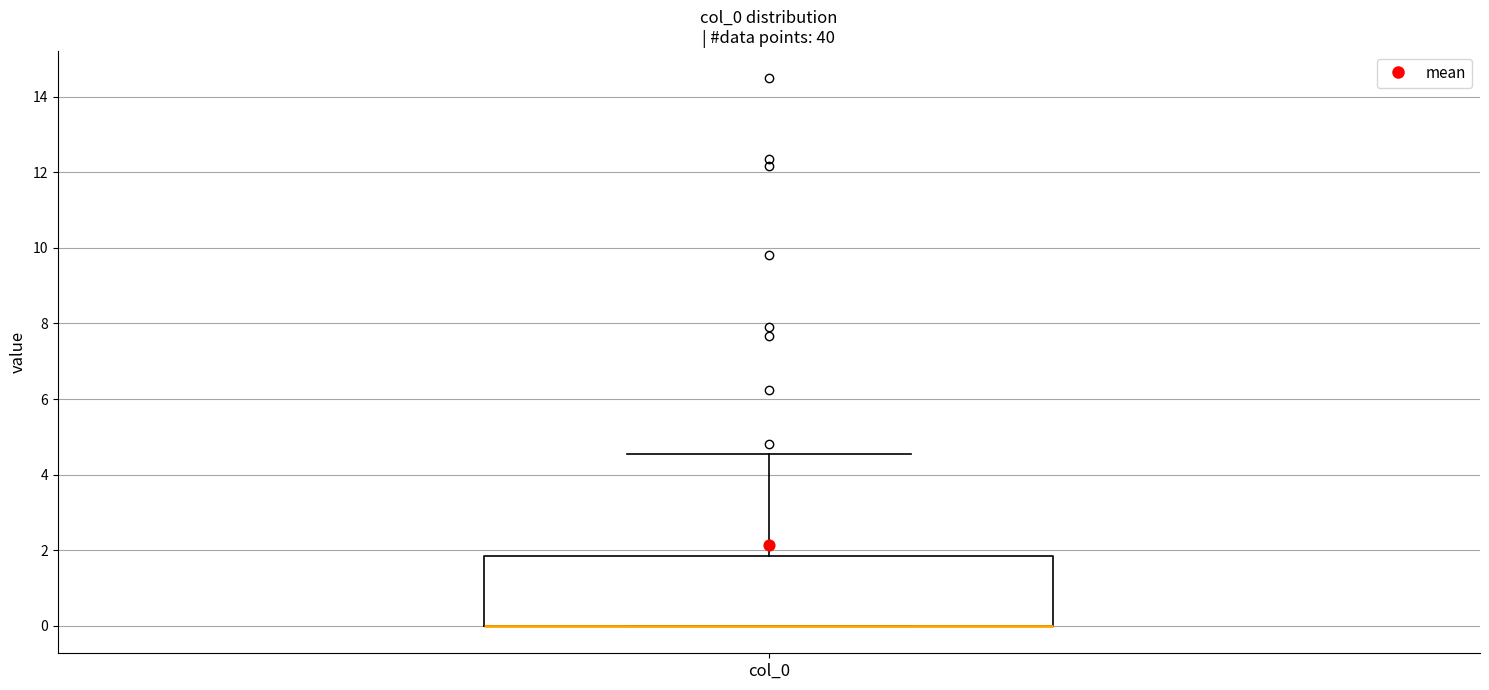

Where is the upper edge of the box for col_0 on the y-axis? The values are not printed on the chart, so give them approximately, as read against the axis.

1.8